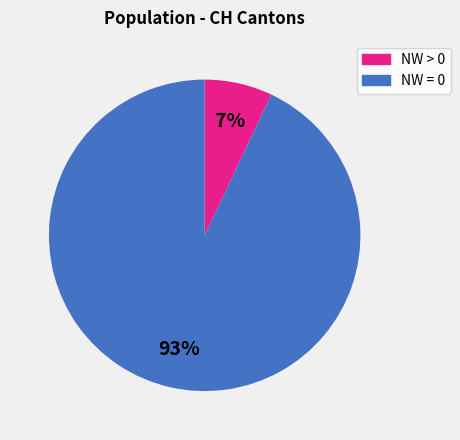

To the nearest percent, what is the average slice percentage?

50%